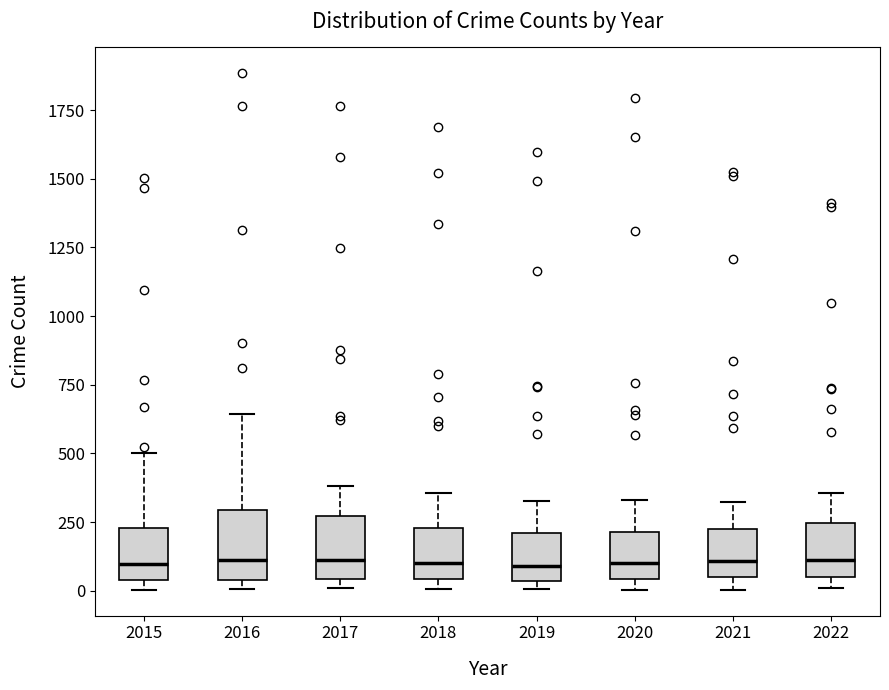

Reading left to right, transcribe this box plot: for each box, give where its median line is, the range the box spans, and where its two whiskers end, as read against the y-axis. The values are not printed on the chart, so give them approximately, as read against the axis.

2015: median 100, box 50 to 250, whiskers 0 to 500
2016: median 100, box 50 to 300, whiskers 0 to 650
2017: median 100, box 50 to 250, whiskers 0 to 400
2018: median 100, box 50 to 250, whiskers 0 to 350
2019: median 100, box 50 to 200, whiskers 0 to 350
2020: median 100, box 50 to 200, whiskers 0 to 350
2021: median 100, box 50 to 200, whiskers 0 to 300
2022: median 100, box 50 to 250, whiskers 0 to 350